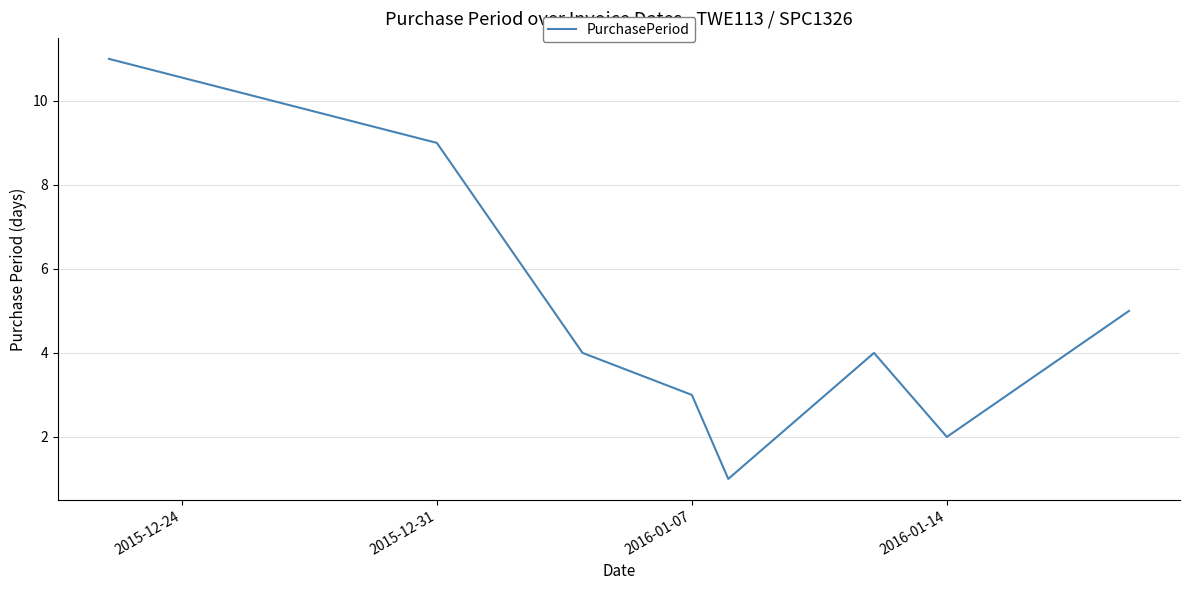

How many distinct data groups are displayed?

1